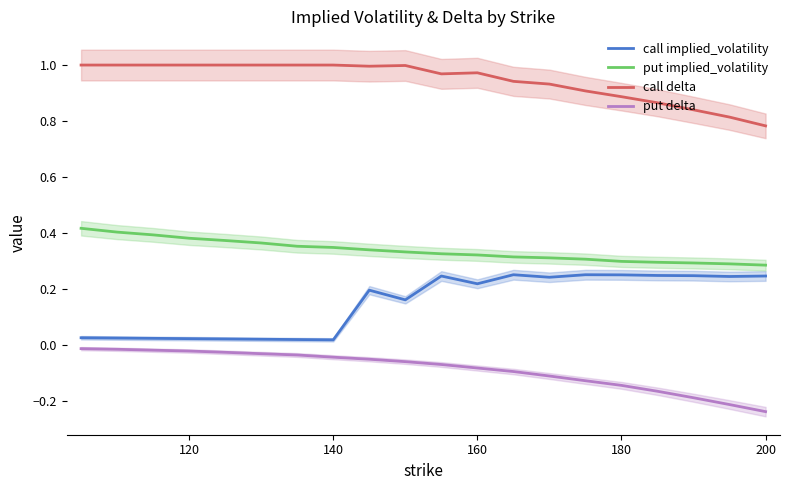

True or false: call implied_volatility and put implied_volatility cross at least once.

False